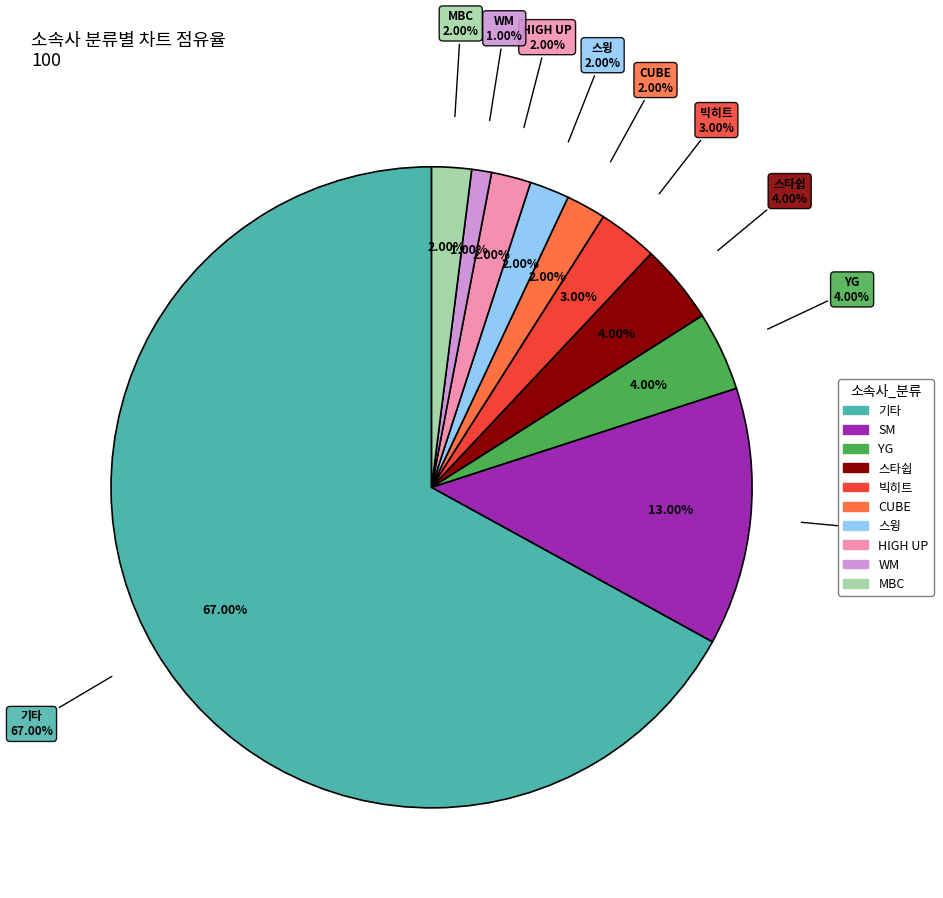

Does 기타 represent more than half of the total?

Yes